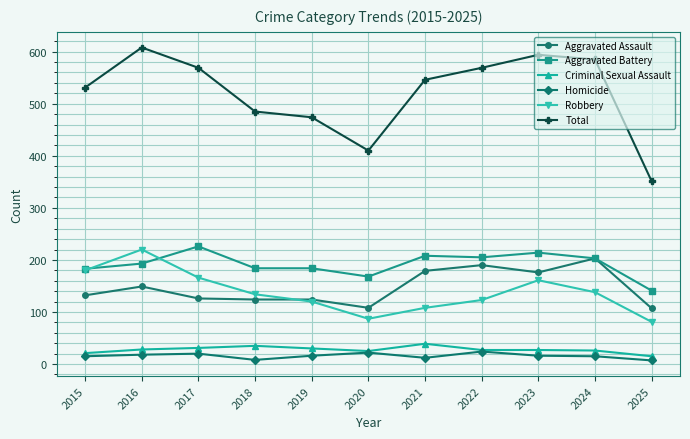

True or false: Criminal Sexual Assault and Aggravated Battery intersect in this chart.

False